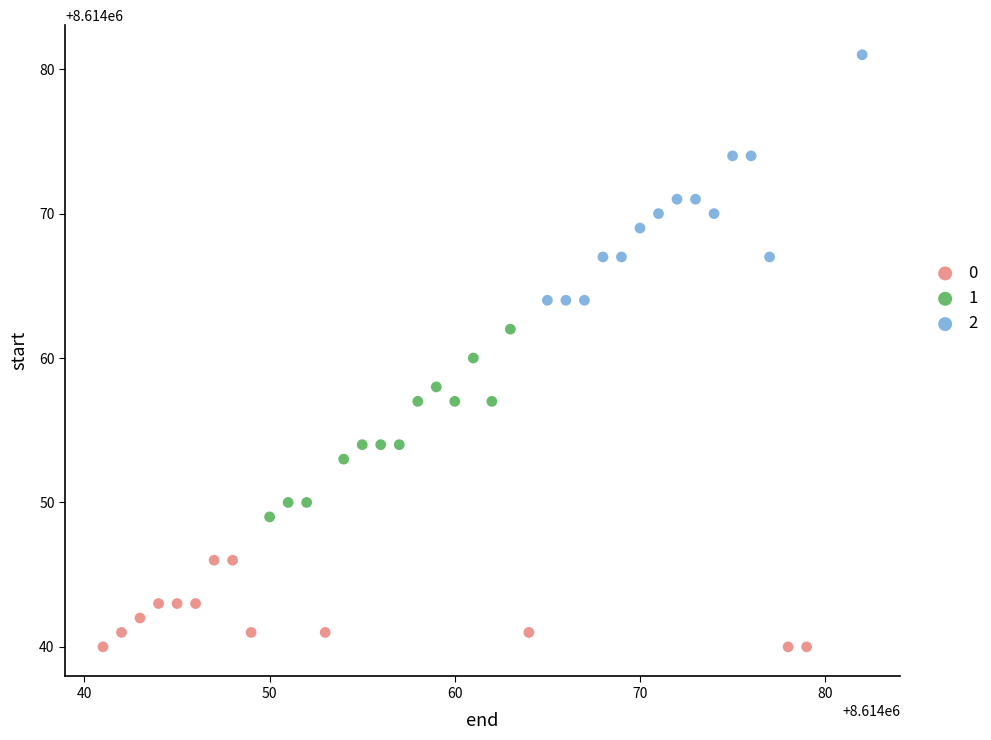

What are all the series names shown in the legend?

0, 1, 2